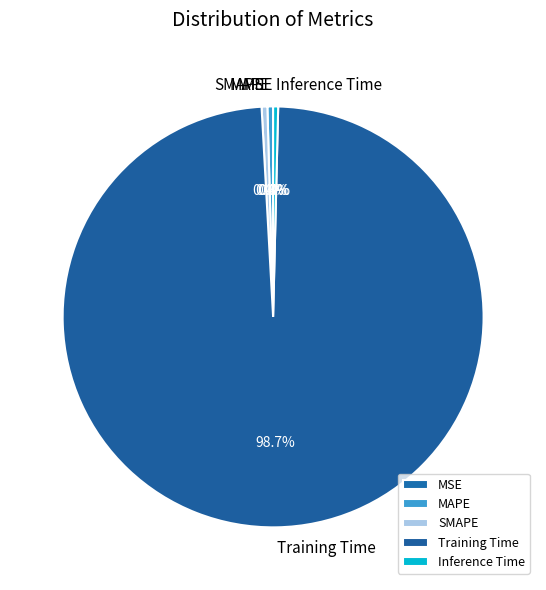

Is there a majority slice in this chart?

Yes